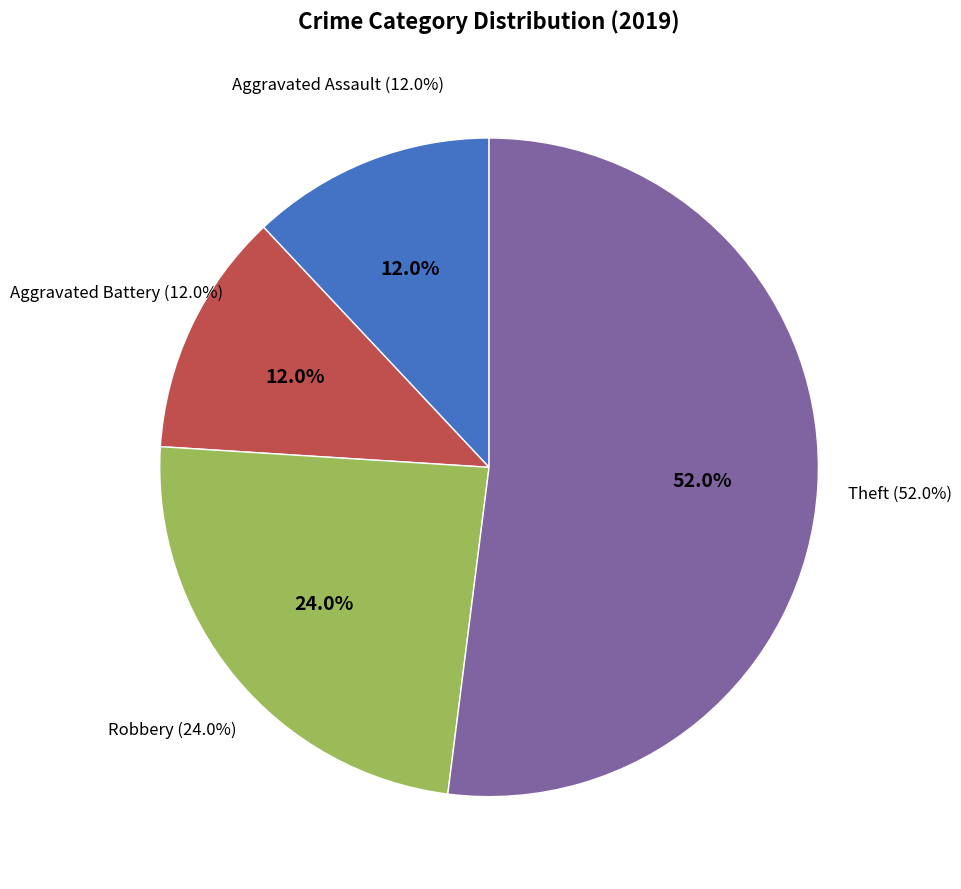

How many segments does this pie chart have?

4